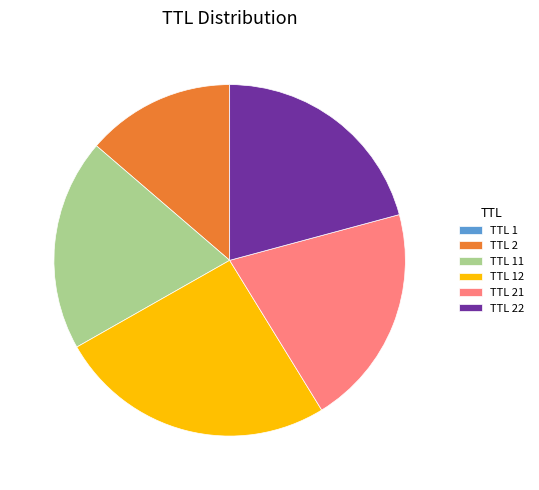

Is there any slice that represents more than half of the pie?

No